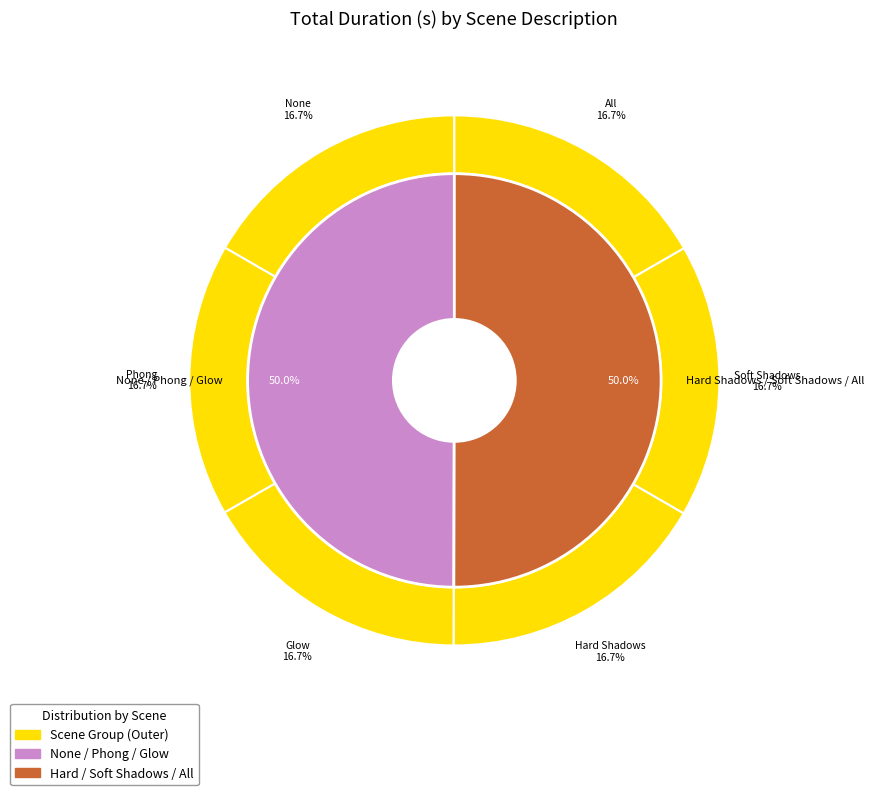

Is it true that Glow is 6% of the pie?

False